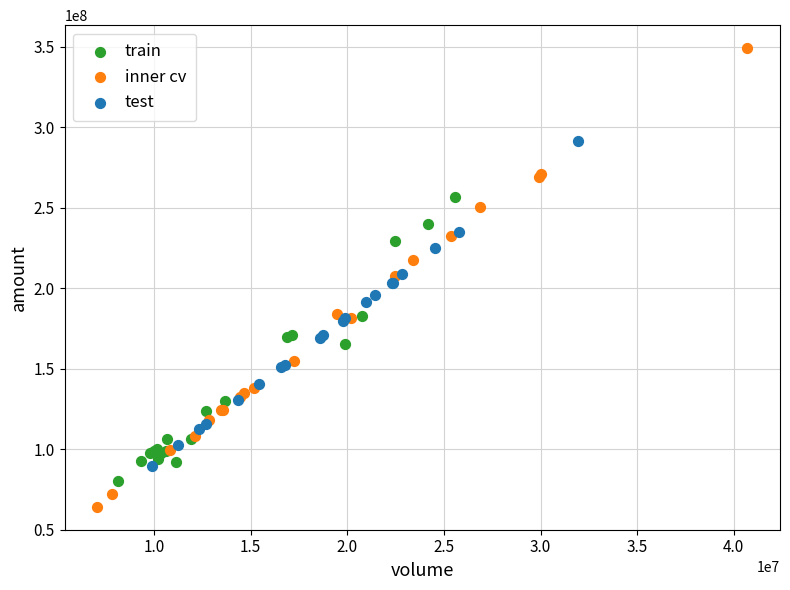

Which series reaches the minimum Y coordinate?

inner cv